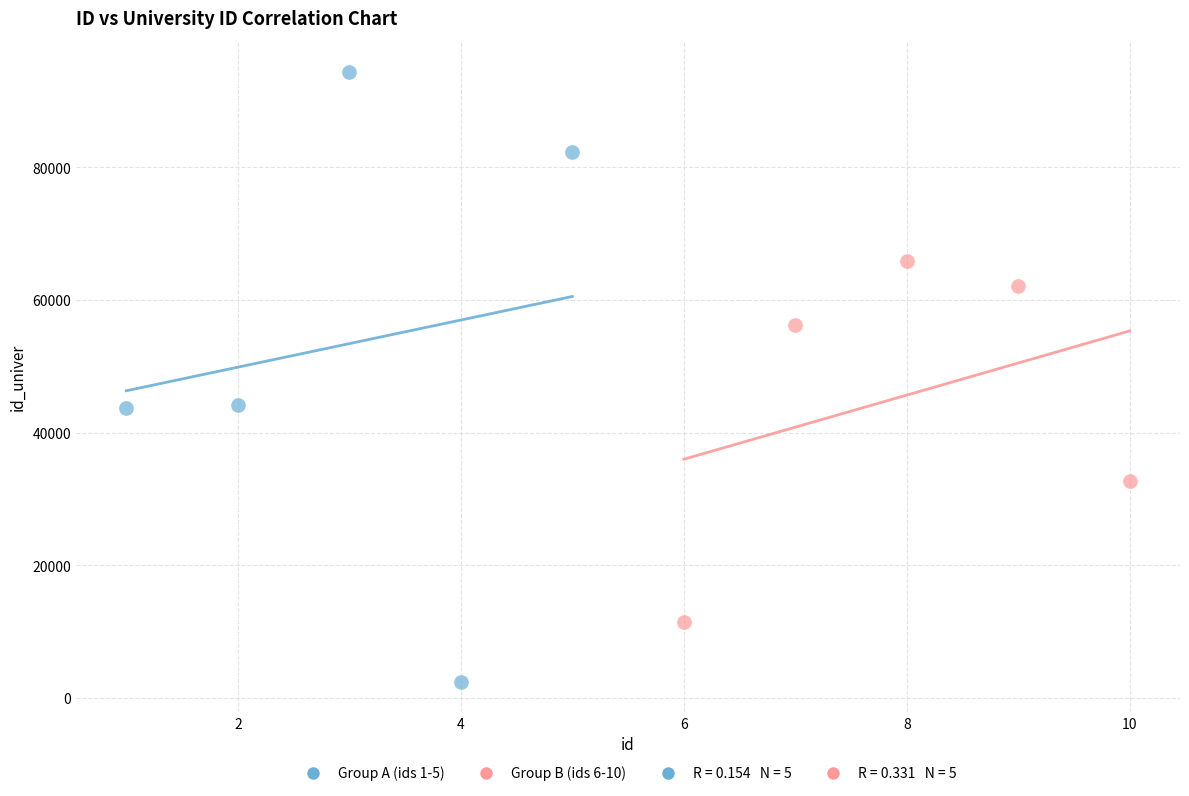

Which series contains the lowest Y value?

Group A (ids 1-5)